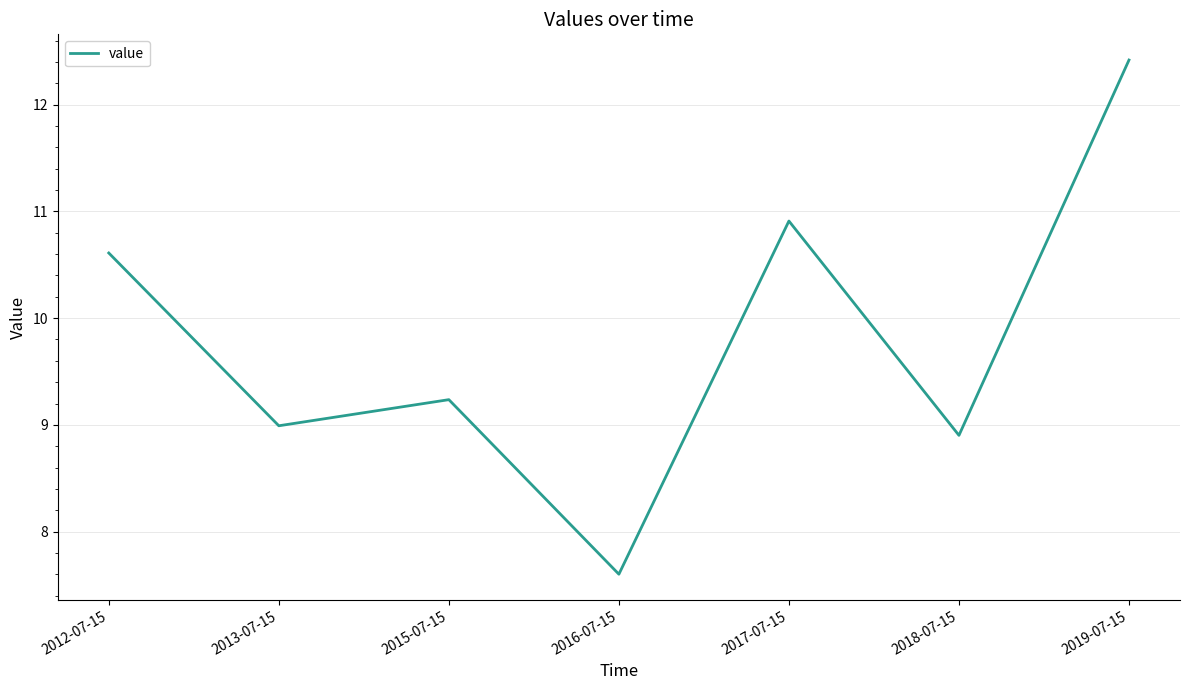

What position from the left is 2013-07-15?

2